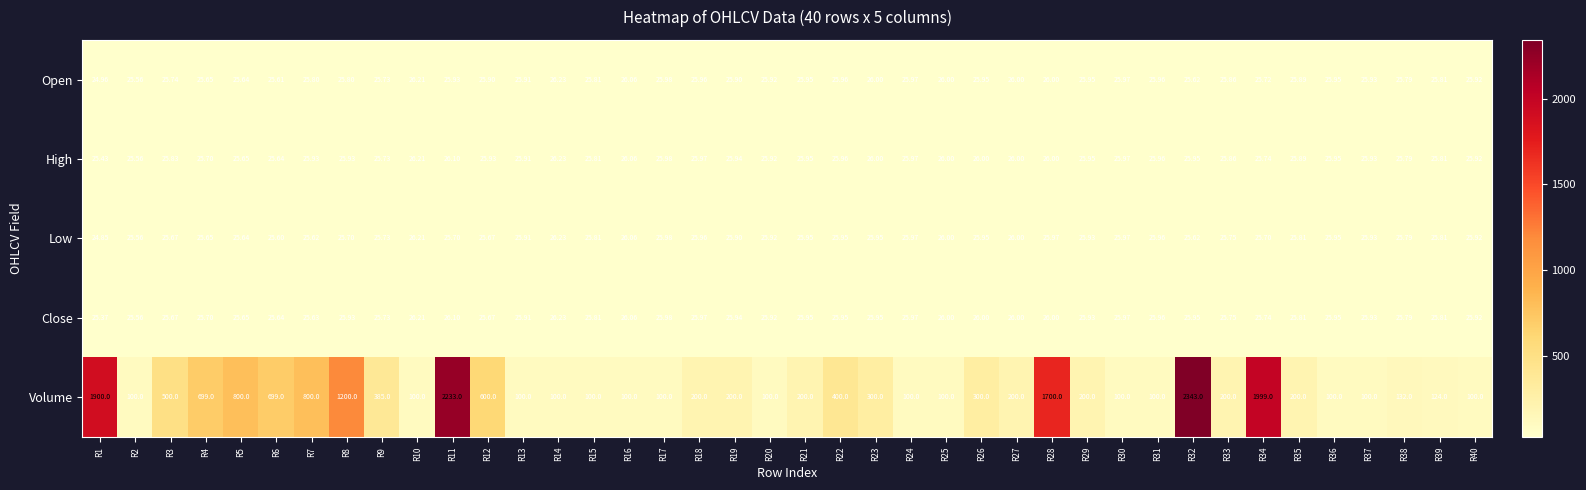

At how many categories does at least one series exceed 2266?

1